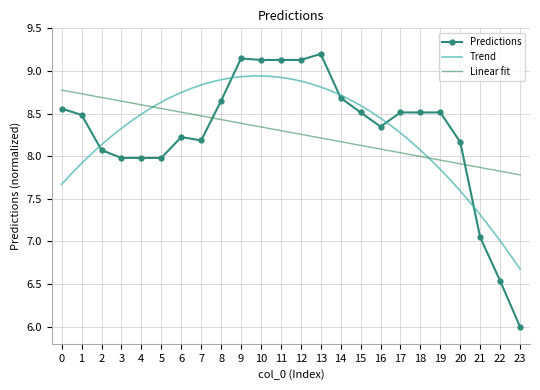

How many interior local valleys (lower than both neighbors) does the data have?

2